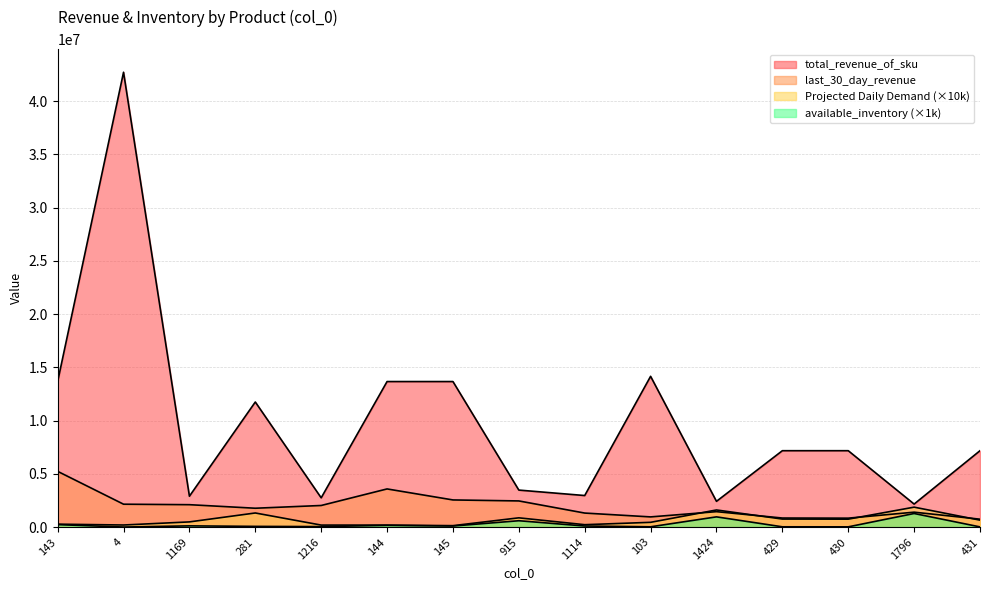

What is the label of the 9th point from the right?

145